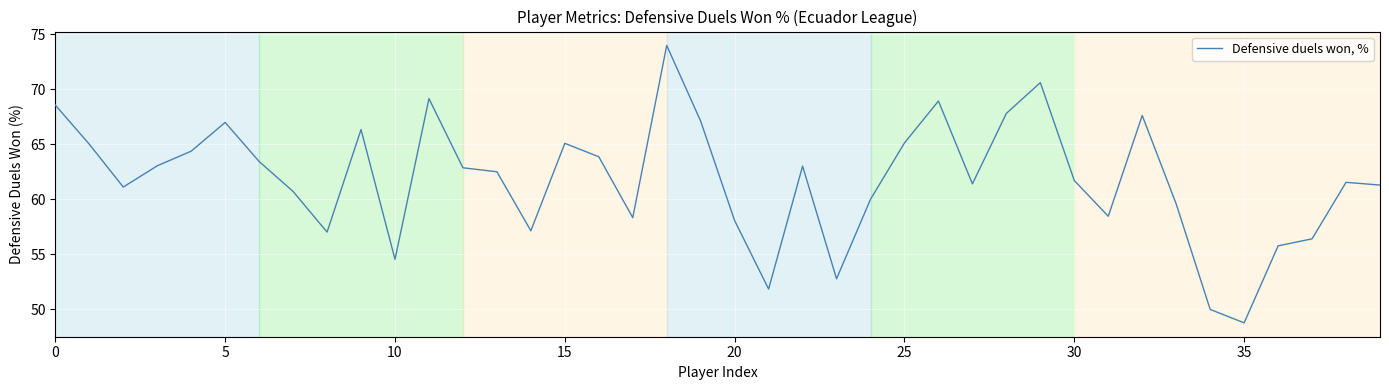

What is the minimum value shown in the chart?

48.8